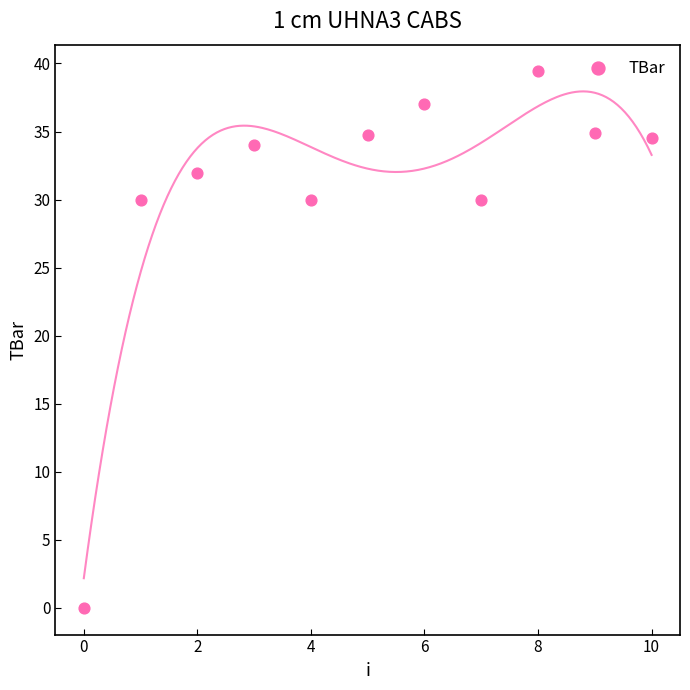

What is the range of Y values (max minus min)?

39.4